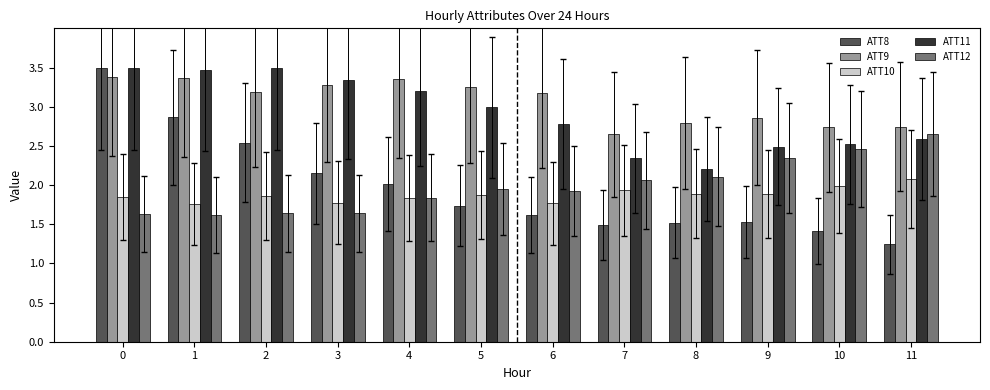

The value of ATT10 at 3 is 1.8. True or false?

True